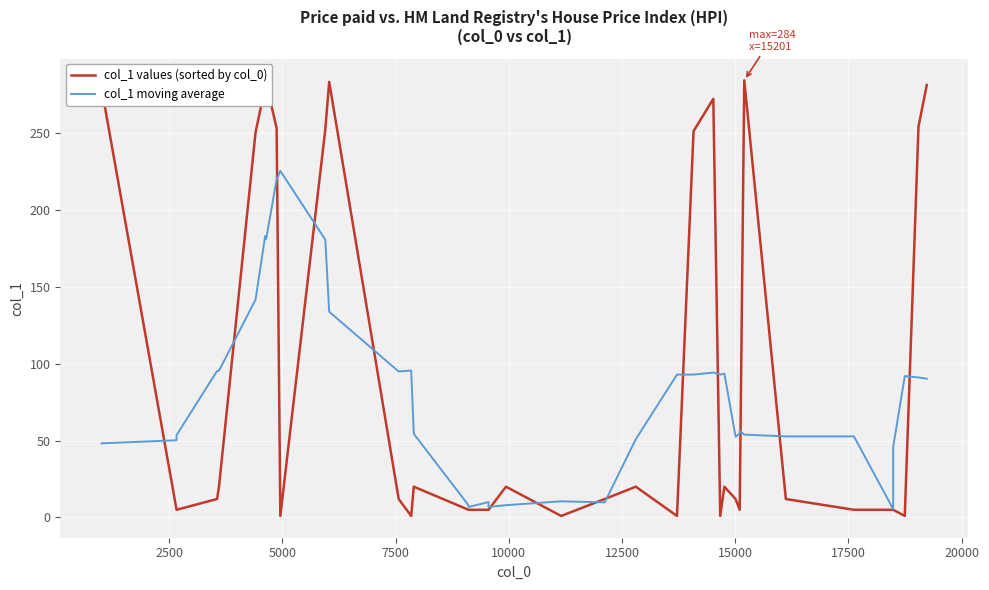

Is it true that col_1 values (sorted by col_0) equals 450.4 at 15000?

False